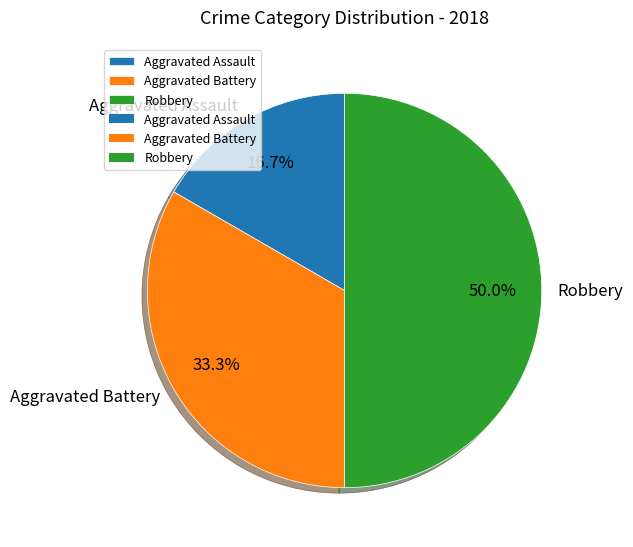

To the nearest percent, what is the difference between the Robbery and Aggravated Assault slice percentages?

33%